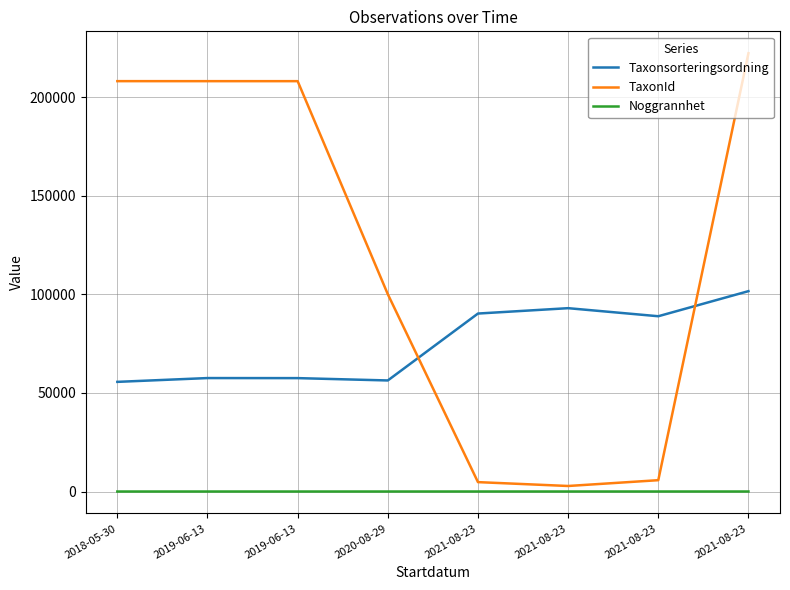

True or false: TaxonId and Noggrannhet cross at least once.

False